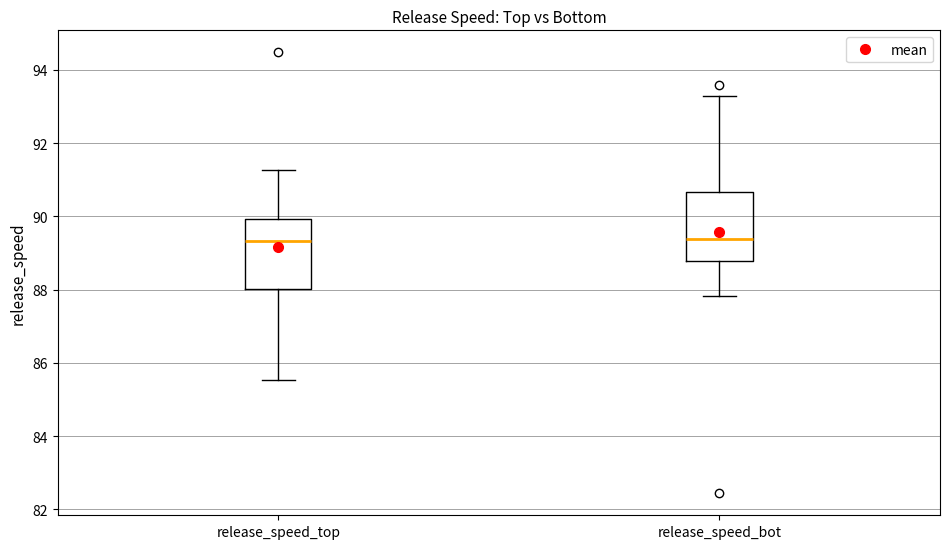

Reading left to right, transcribe this box plot: for each box, give where its median line is, the range the box spans, and where its two whiskers end, as read against the y-axis. The values are not printed on the chart, so give them approximately, as read against the axis.

release_speed_top: median 89.4, box 88.0 to 90.0, whiskers 85.6 to 91.2
release_speed_bot: median 89.4, box 88.8 to 90.6, whiskers 87.8 to 93.2